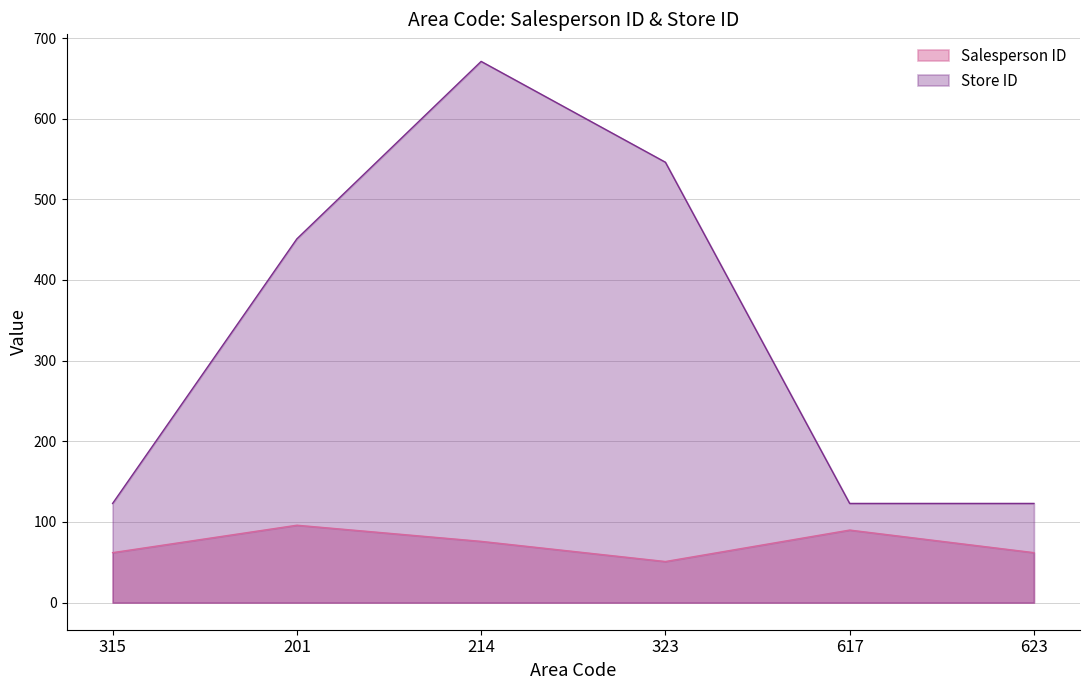

Which has a higher value, 623 or 323?

623